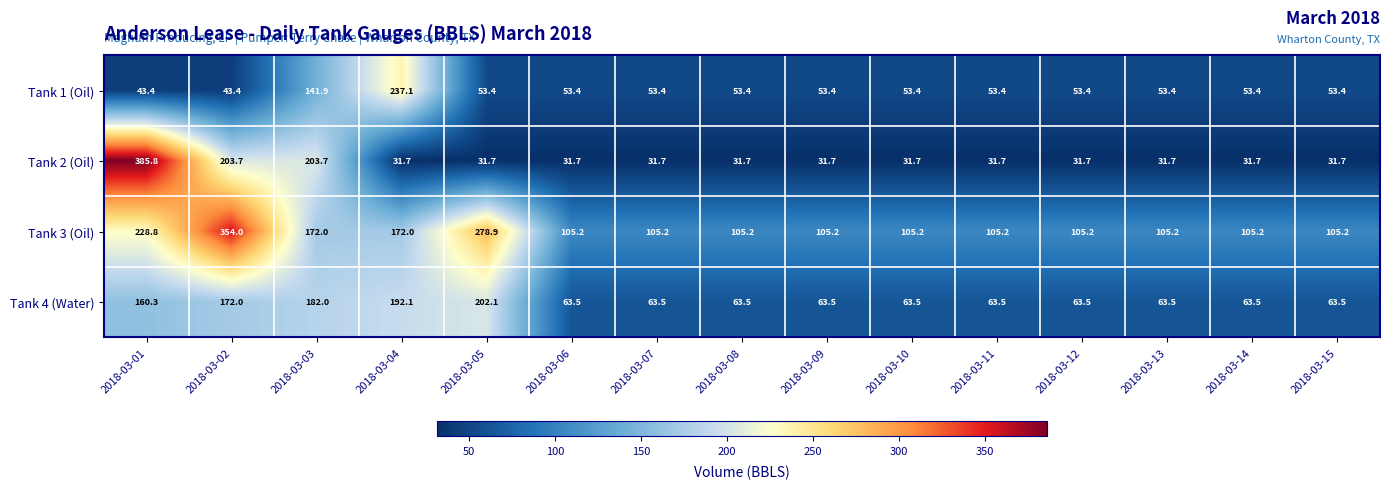

The value of Tank 2 (Oil) at 2018-03-03 is 203.7. True or false?

True